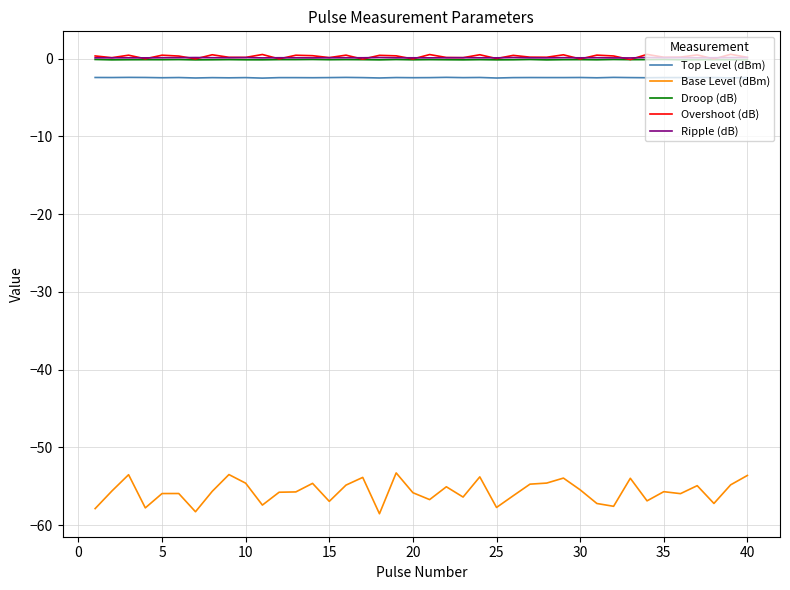

Which series has the largest range (max minus min)?

Base Level (dBm)